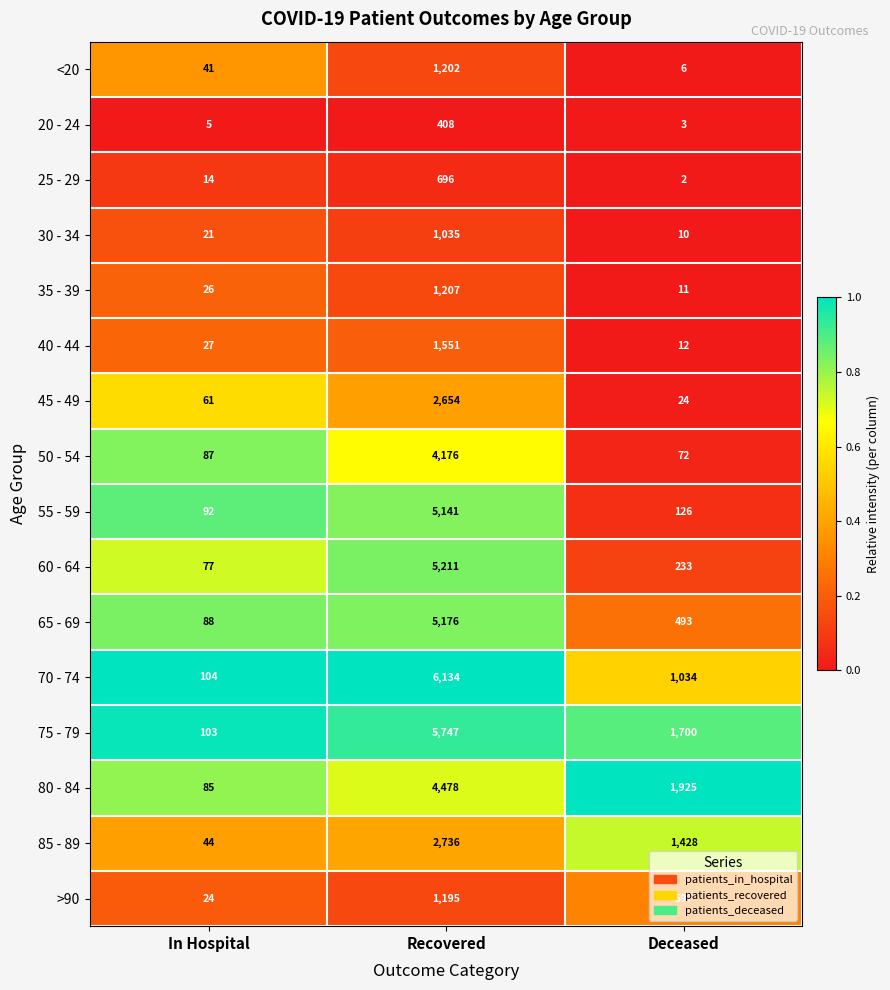

What is the spread (max minus min) of values at Deceased?

1923